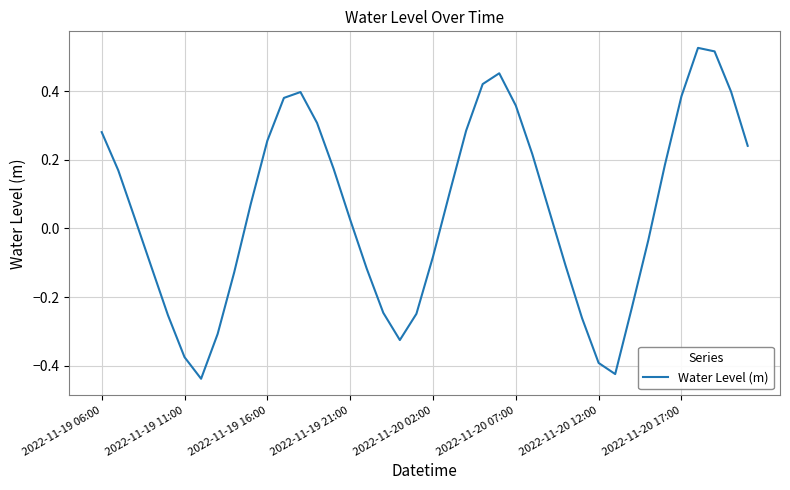

What is the difference between the maximum and minimum values?

1.0